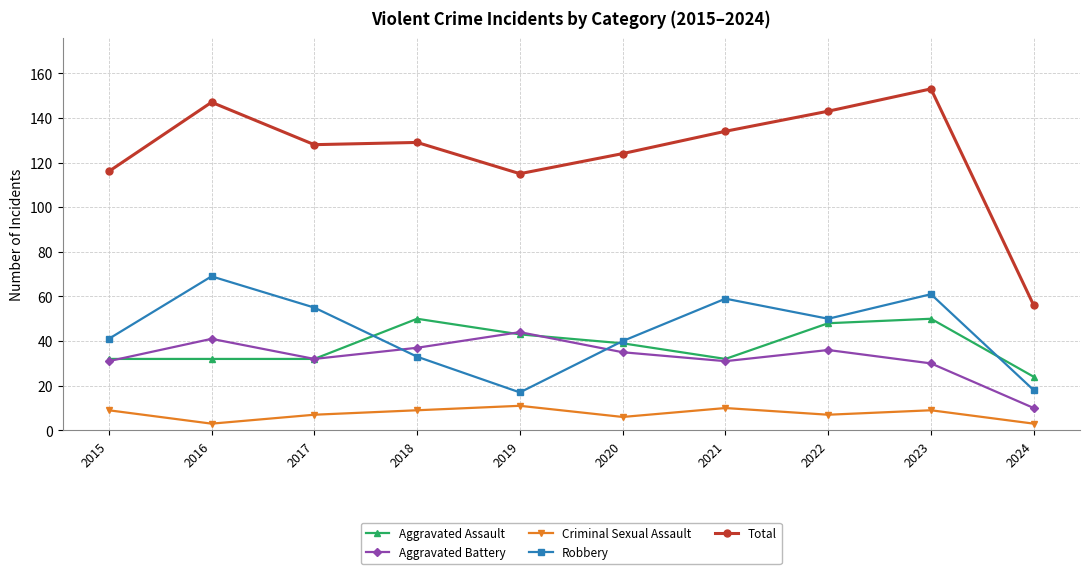

Reading right to left, list all the values displayed in this chart.

Aggravated Assault: 24	50	48	32	39	43	50	32	32	32
Aggravated Battery: 10	30	36	31	35	44	37	32	41	31
Criminal Sexual Assault: 3	9	7	10	6	11	9	7	3	9
Robbery: 18	61	50	59	40	17	33	55	69	41
Total: 56	153	143	134	124	115	129	128	147	116